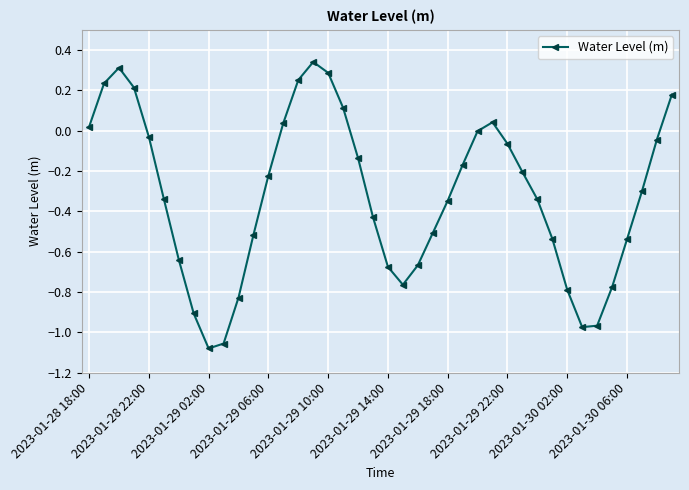

How many points are higher than both their immediate neighbors (excluding endpoints)?

3